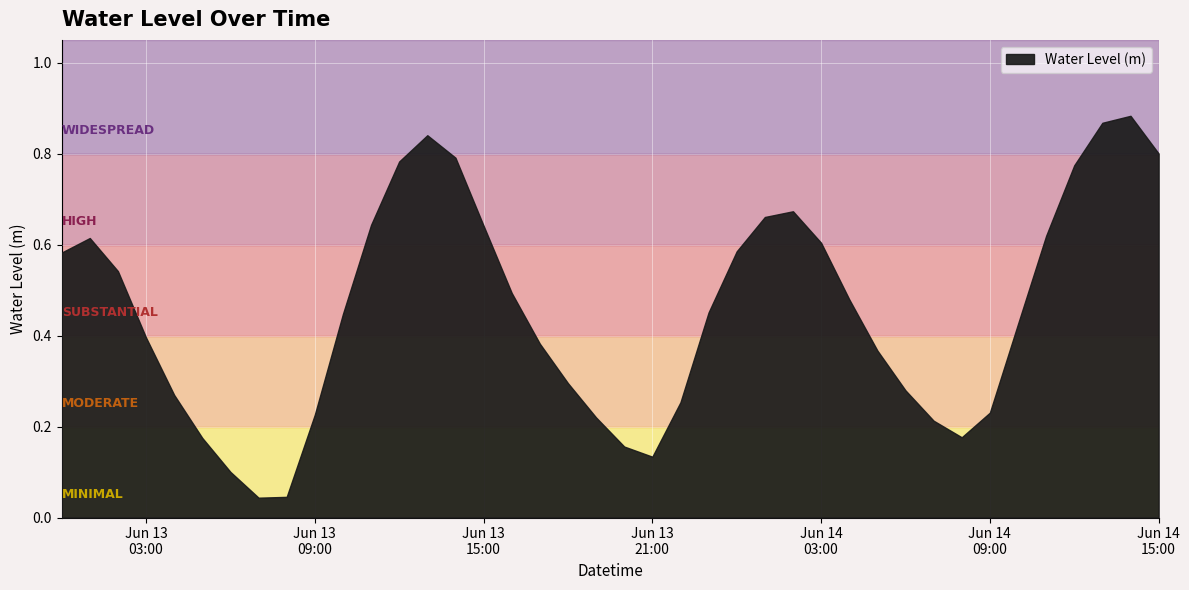

What is the sum of the values at 2024-06-13 01:00:00 and 2024-06-13 06:00:00?

0.7